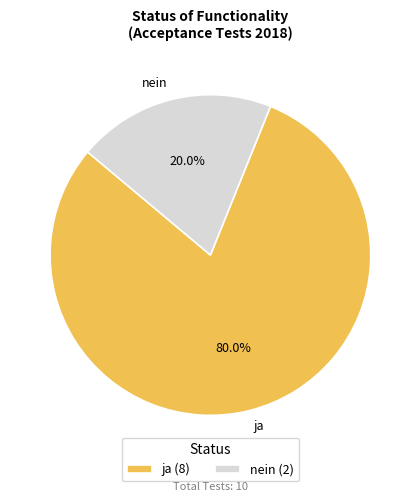

To the nearest percent, what percentage of the pie is nein?

20%